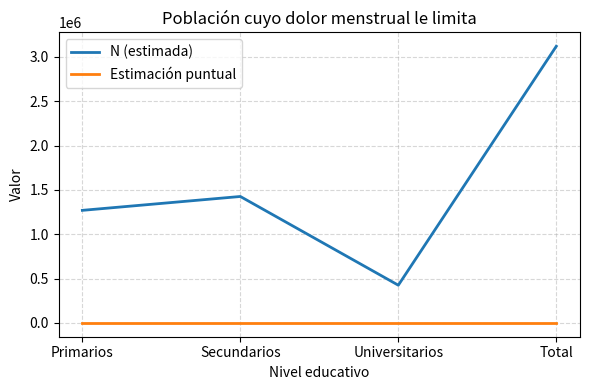

What position from the right is Universitarios?

2